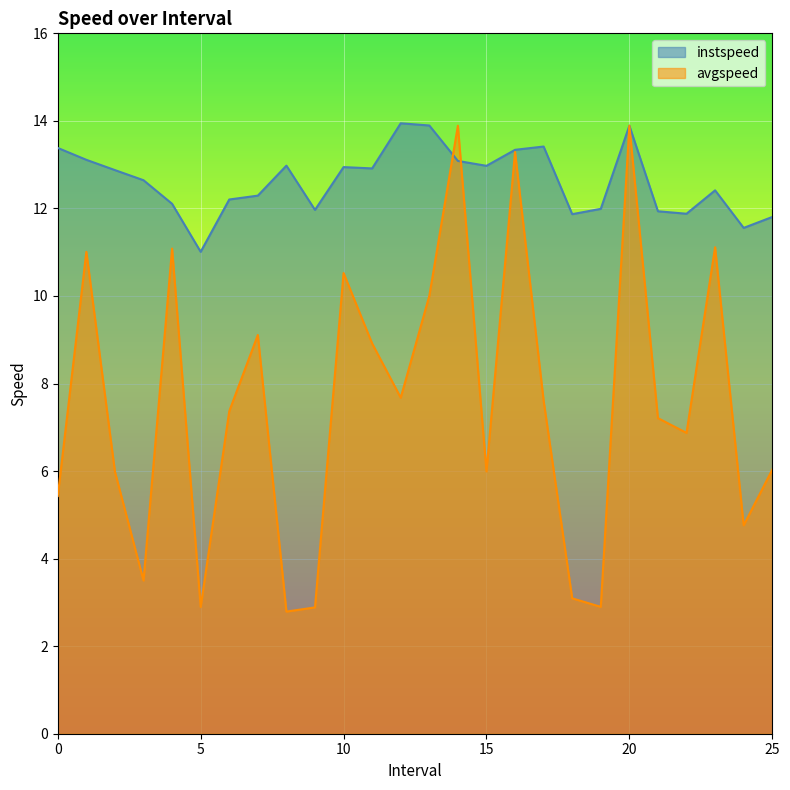

What is the value of the avgspeed point at the 18th from the left?

7.6